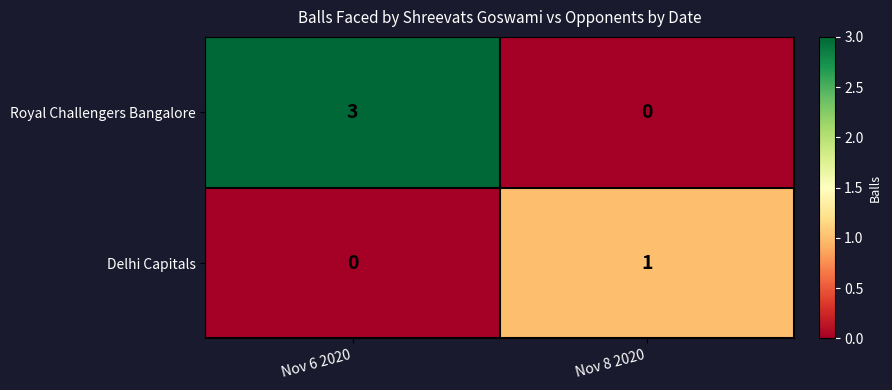

At which category is the sum across all series the highest?

Nov 6 2020